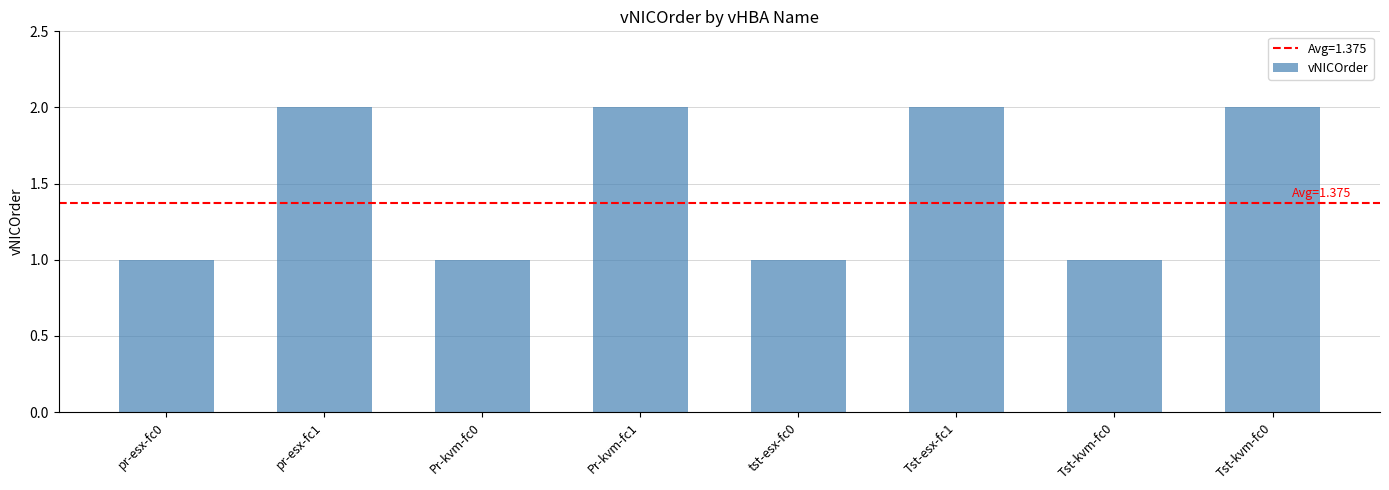

Does the chart contain stacked bars?

No